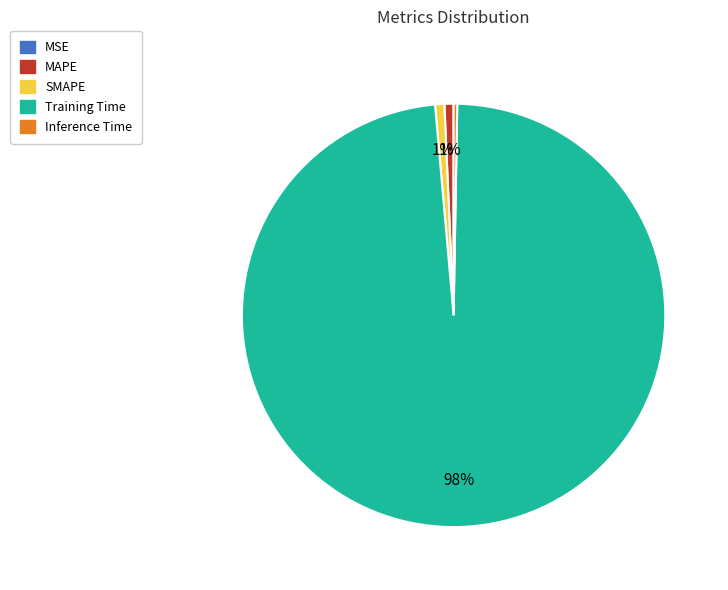

Is it true that MAPE is 10% of the pie?

False